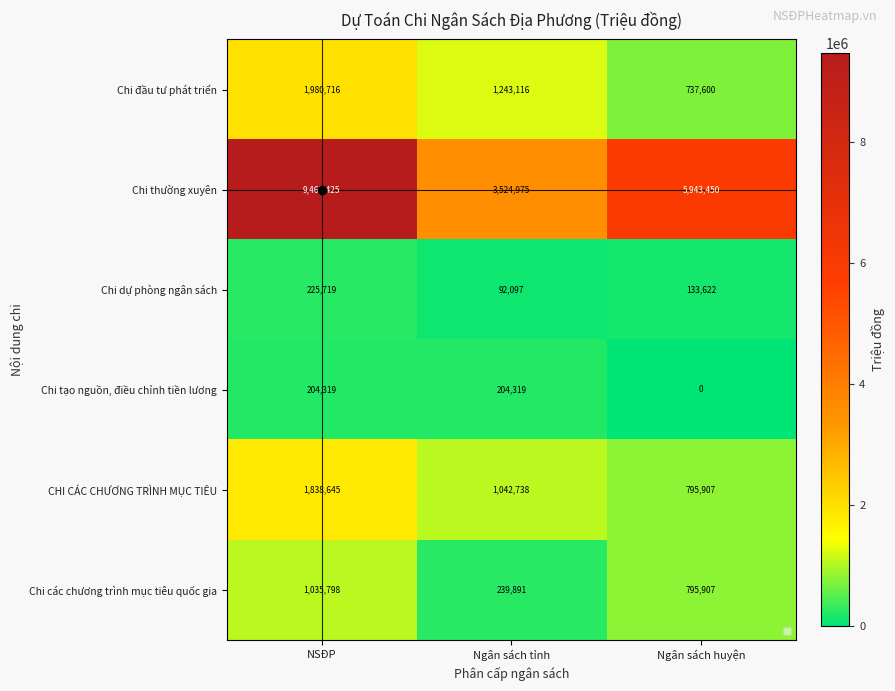

How many series are shown in this chart?

6